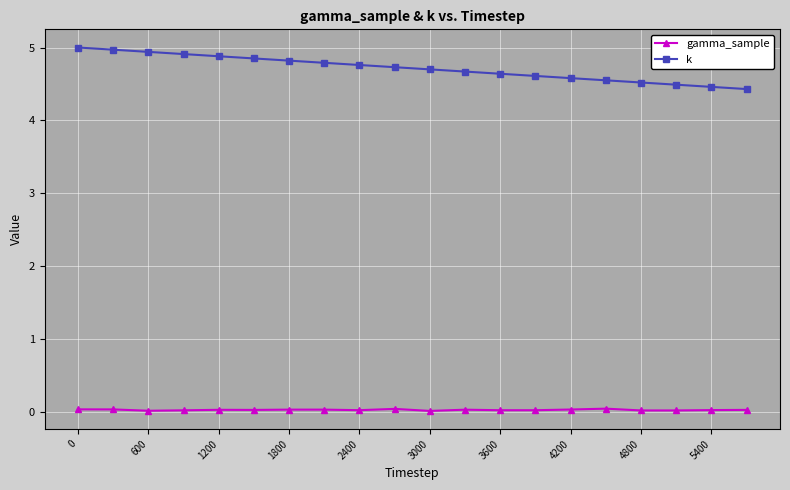

What is the average value of the k series?

4.7